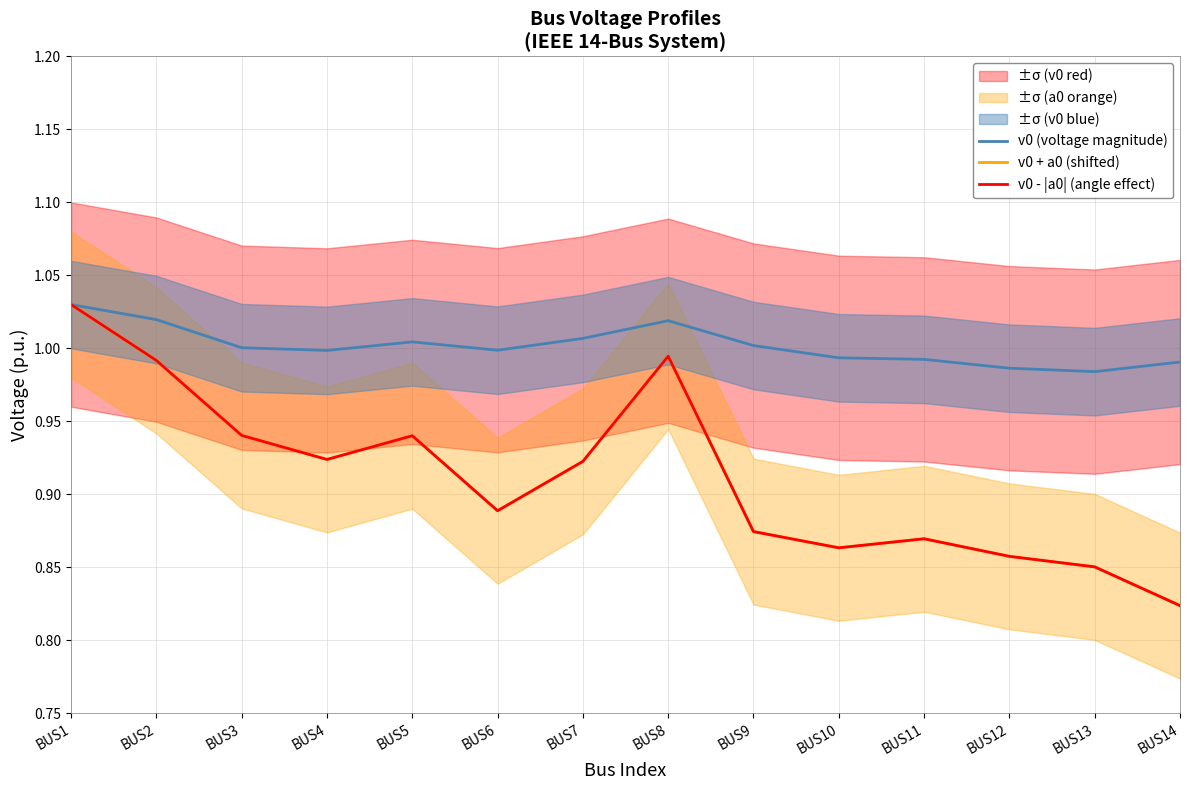

How many lines are shown in the chart?

3